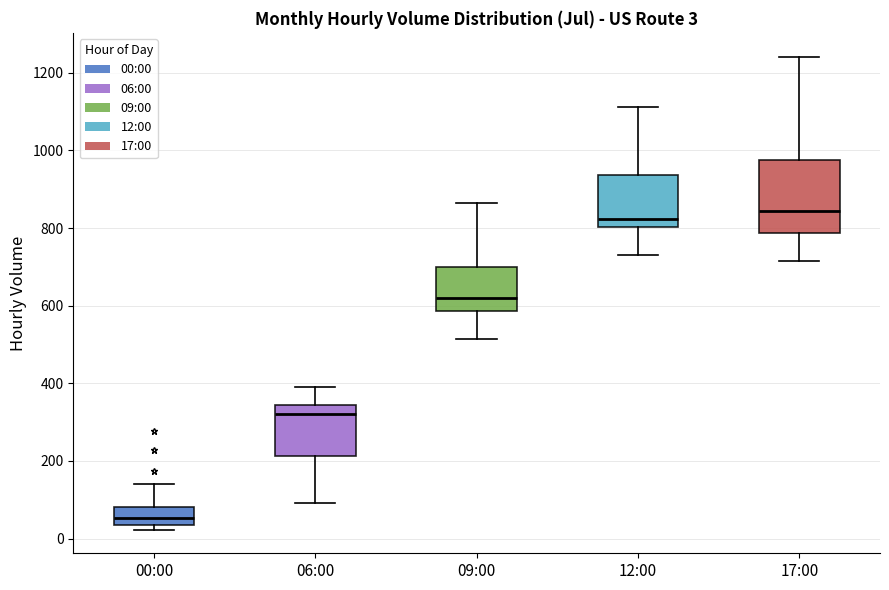

Comparing the boxes themselves (not the whiskers), which one is the tallest?

17:00